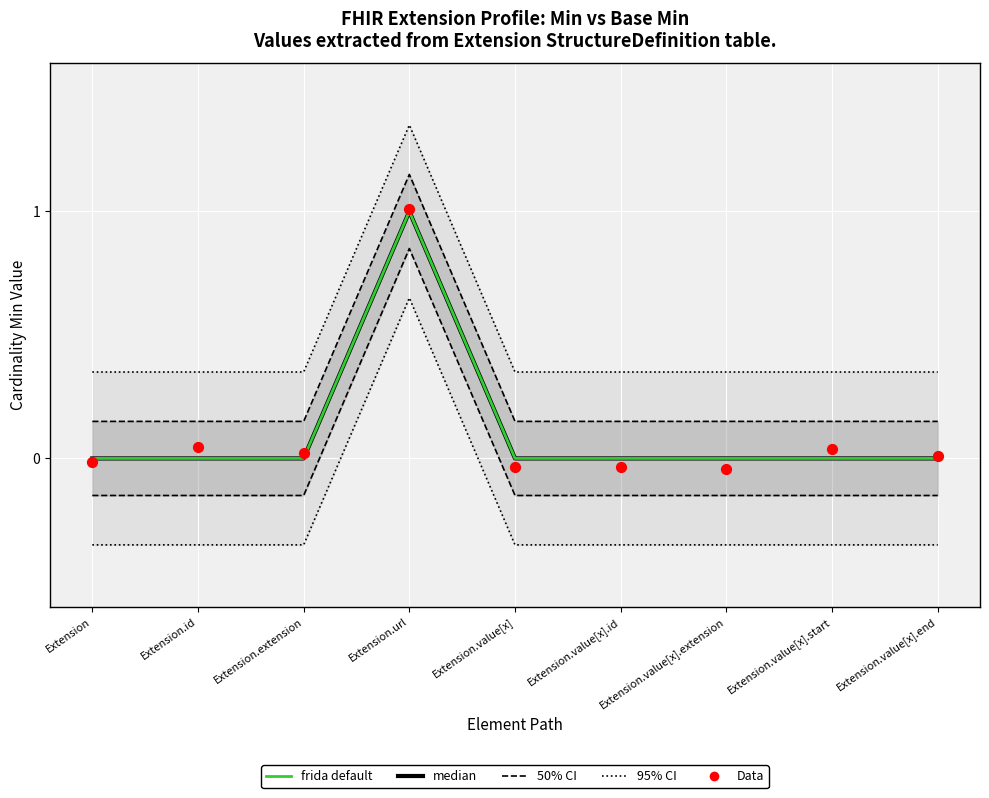

Which series has the largest total across all categories?

95% CI